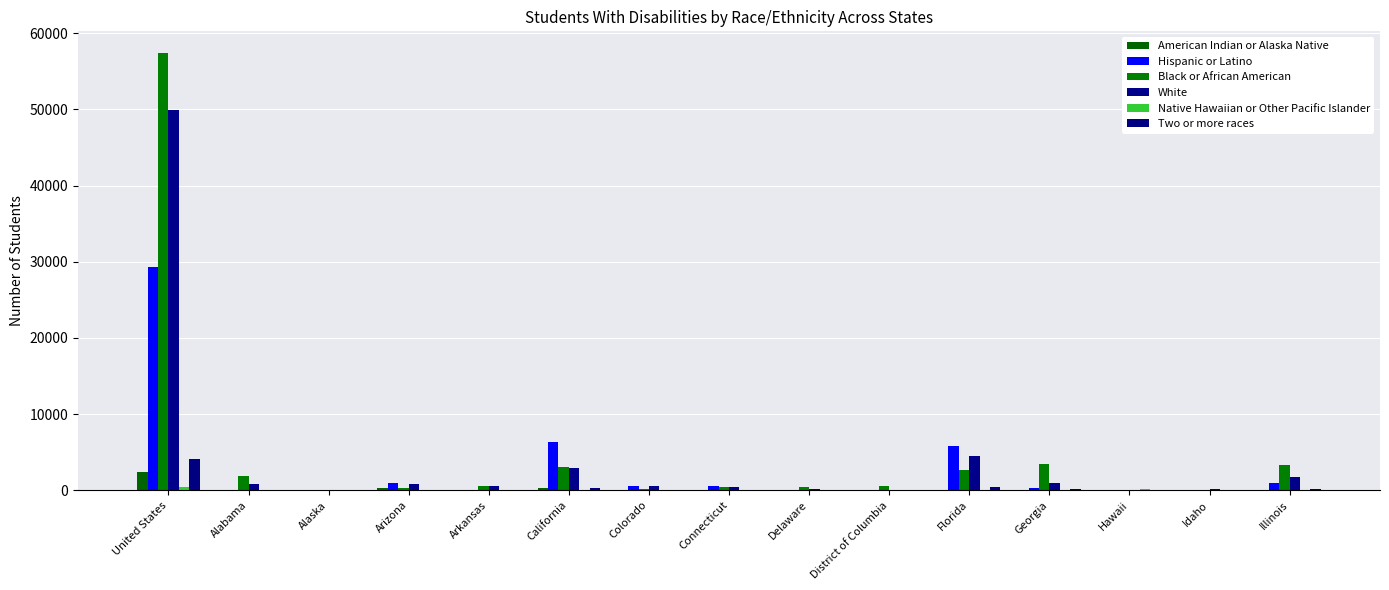

Which series changed the most between United States and California?

Black or African American